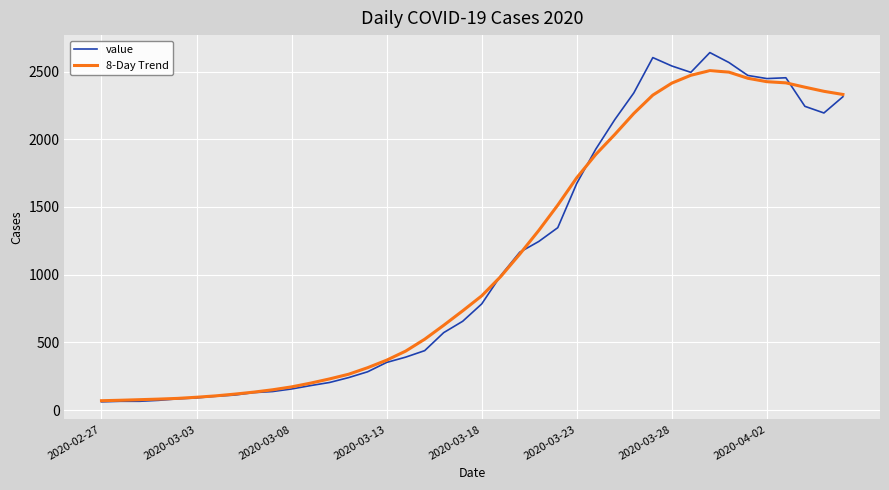

What is the highest value of the value series?

2640.0